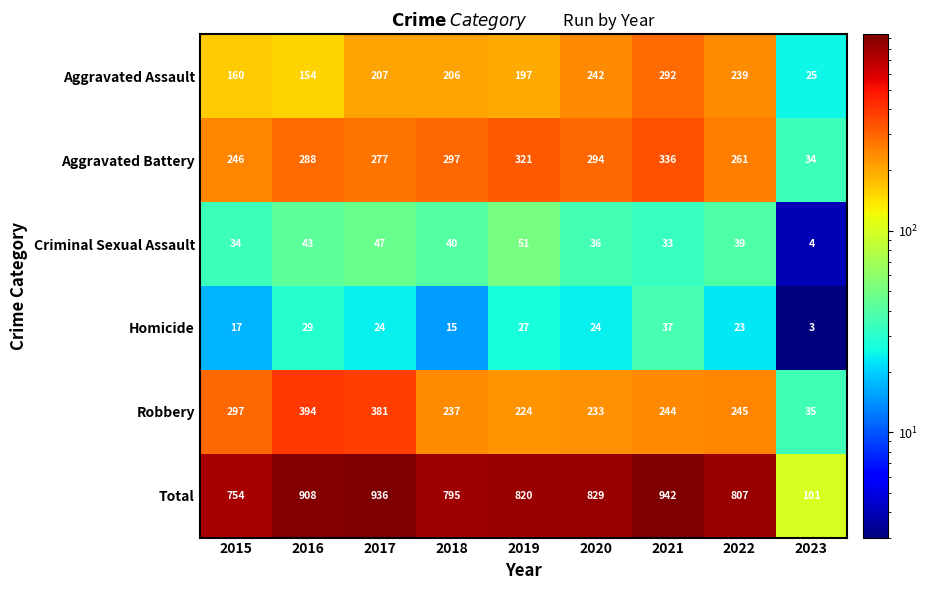

What is the spread (max minus min) of values at 2016?

879